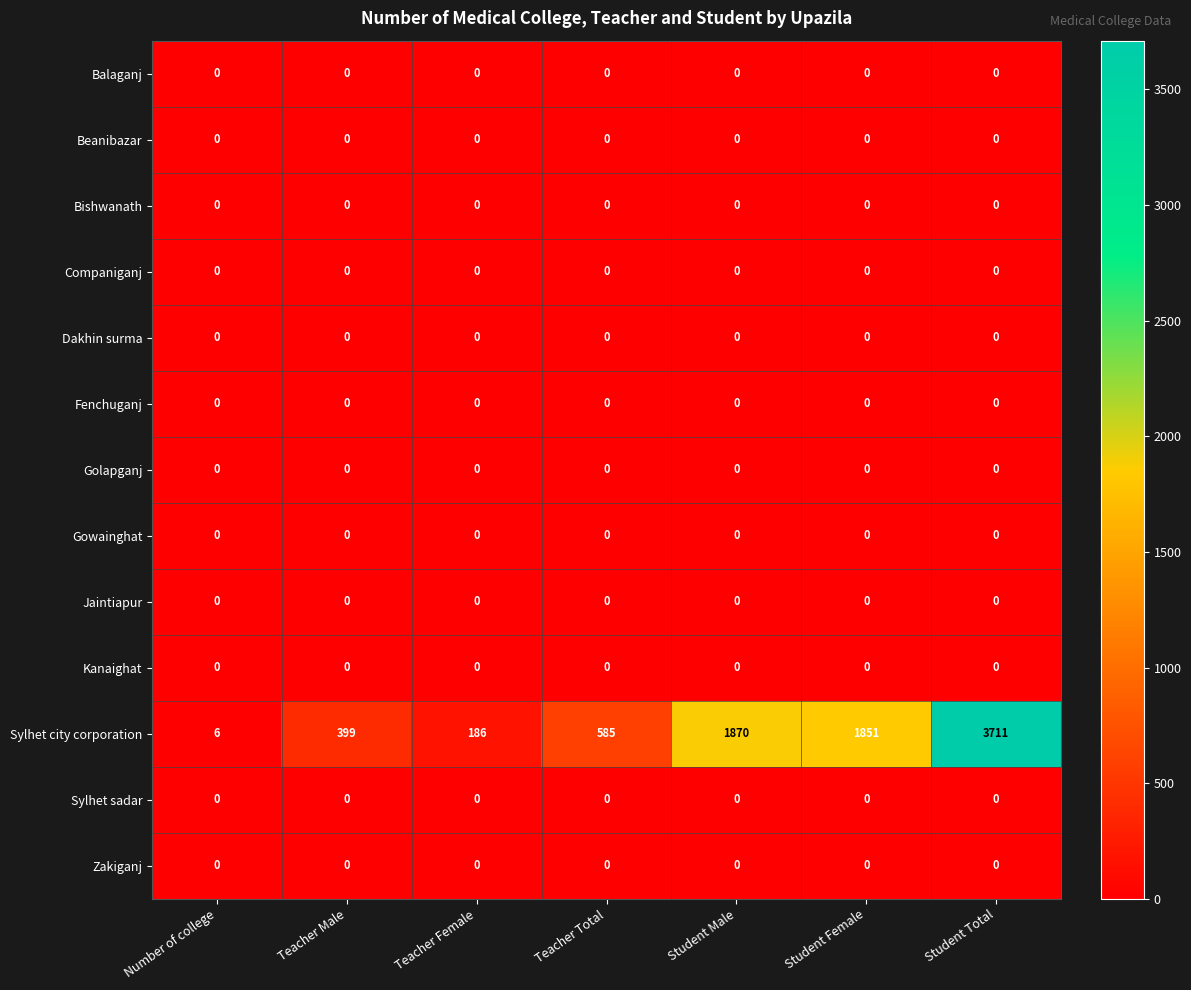

At how many categories does at least one series exceed 1813?

3